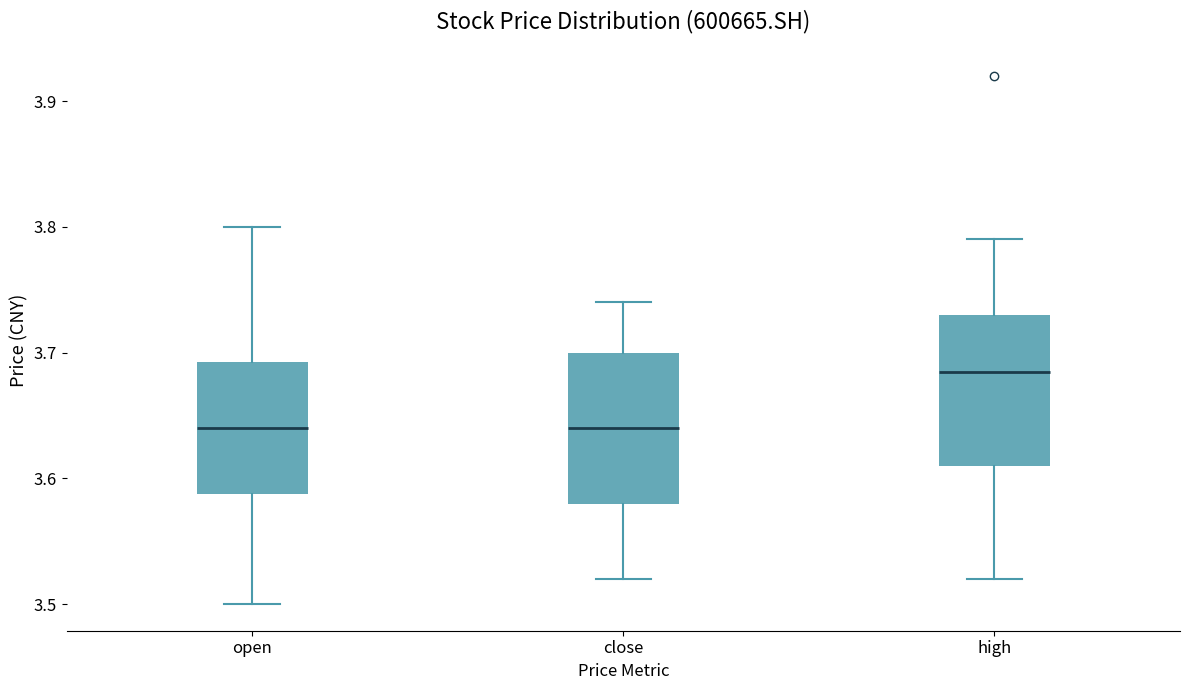

Where is the upper edge of the box for close on the y-axis? The values are not printed on the chart, so give them approximately, as read against the axis.

3.70